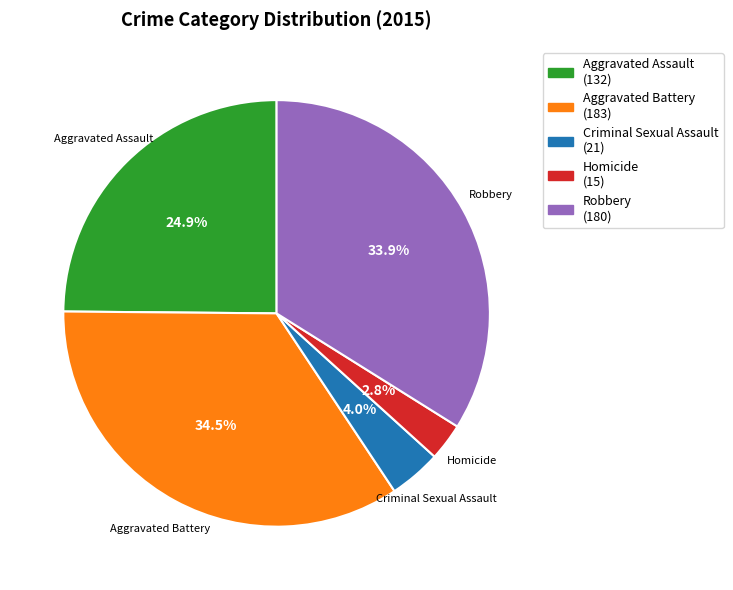

Approximately how many times larger is the value at Homicide compared to Robbery?

0.1